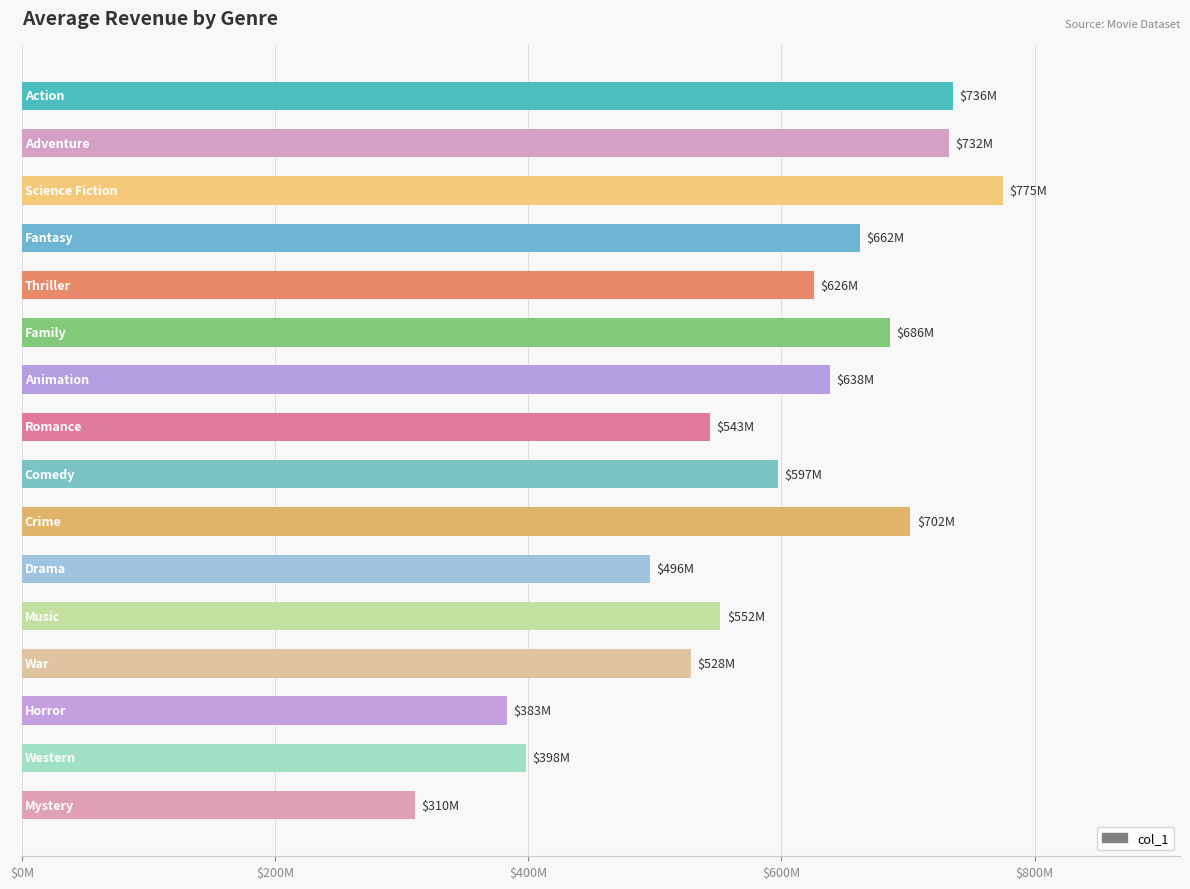

Are the bars horizontal?

Yes